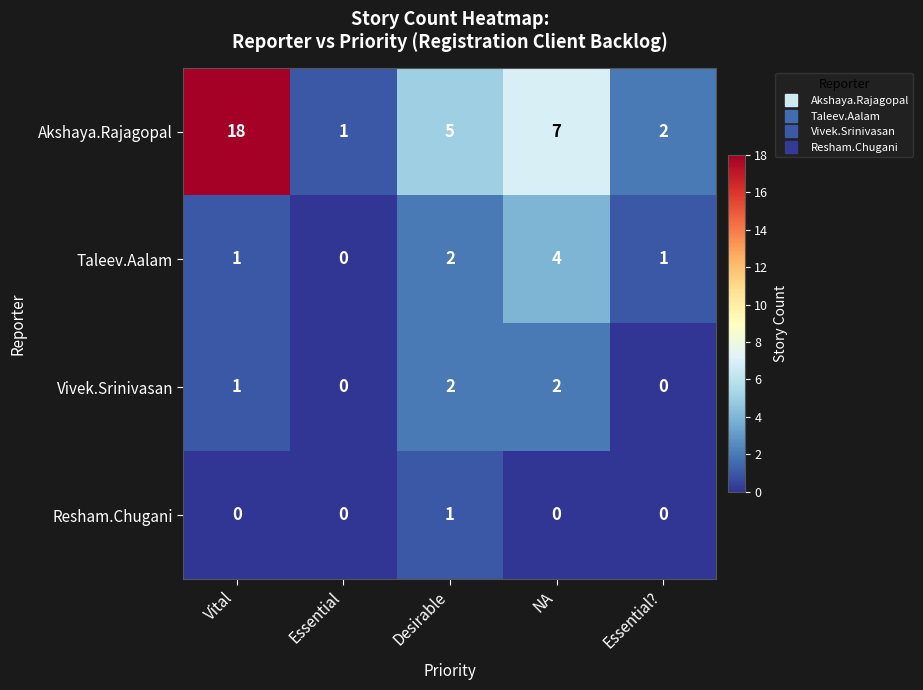

The Taleev.Aalam series shows 3 at NA. True or false?

False